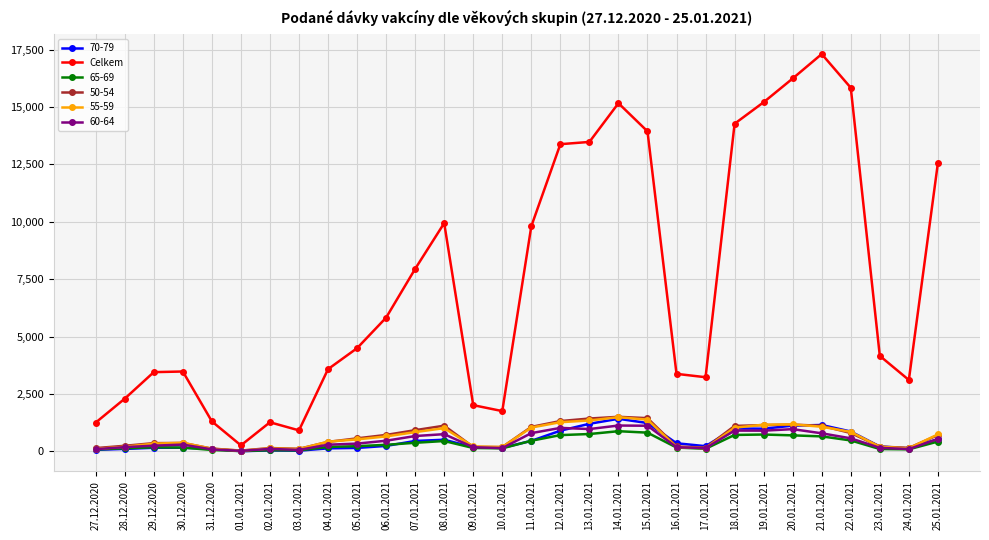

The Celkem series shows 1928 at 16.01.2021. True or false?

False